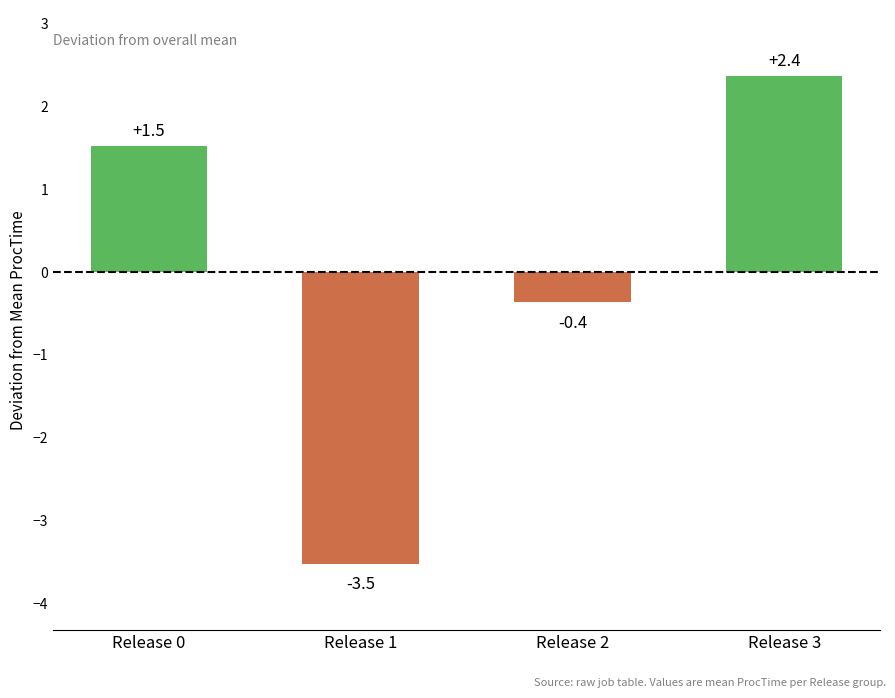

What is the difference between the second highest and second lowest values?

1.9